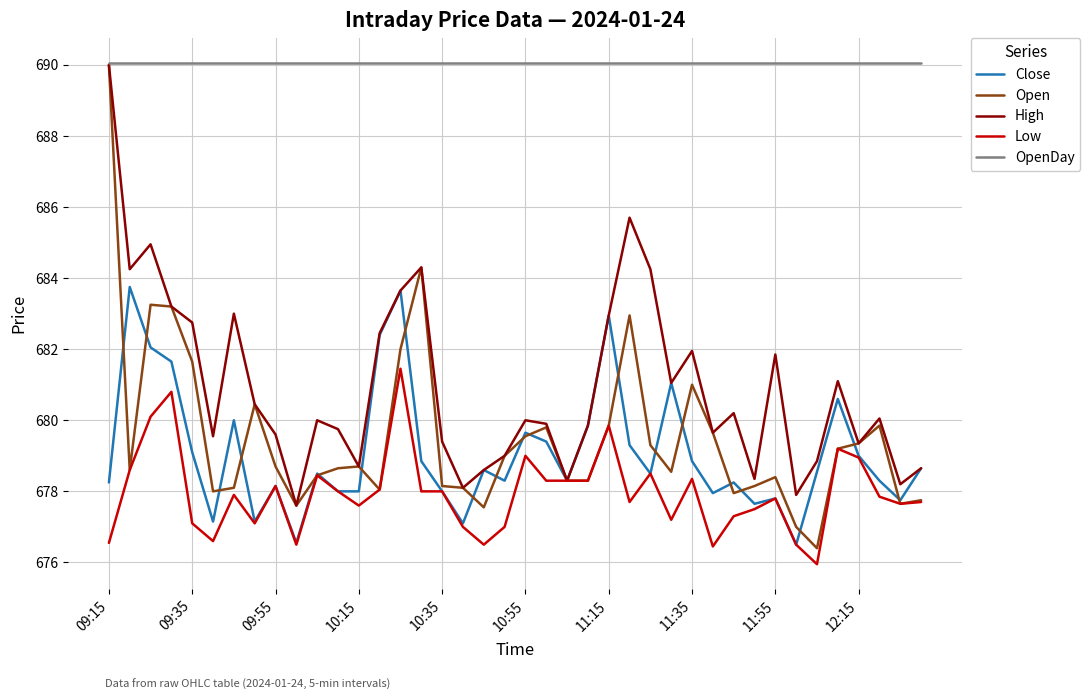

What is the minimum value shown in the chart?

676.0